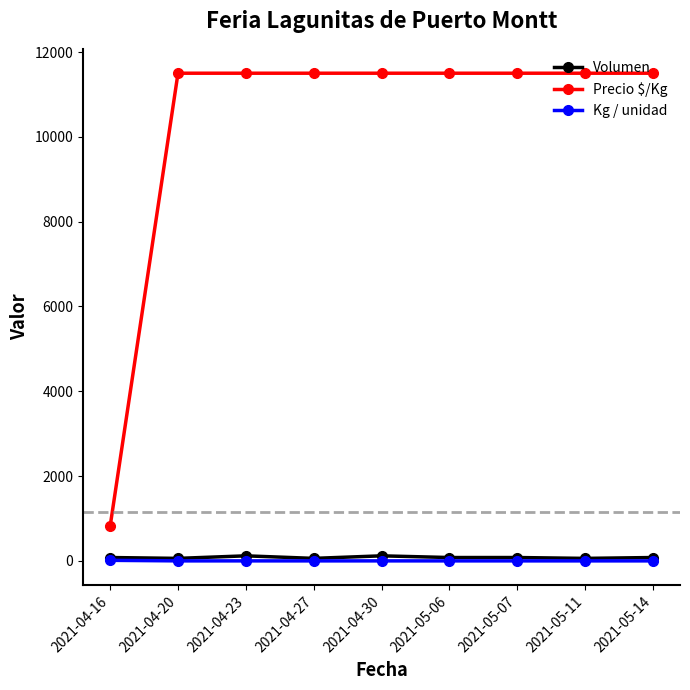

True or false: Kg / unidad and Precio $/Kg cross at least once.

False